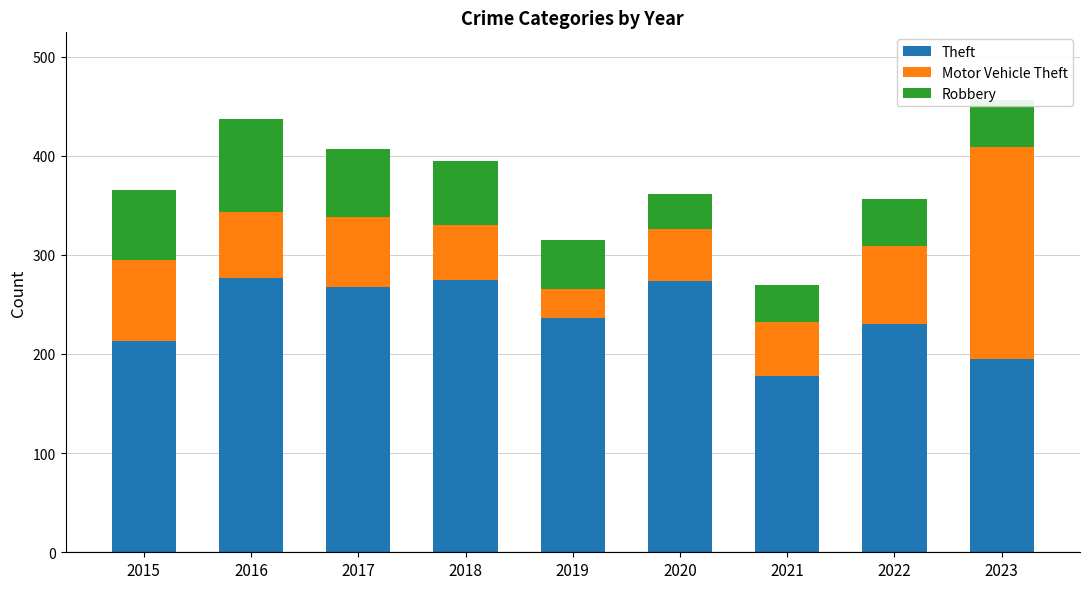

At which category is the sum across all series the highest?

2023